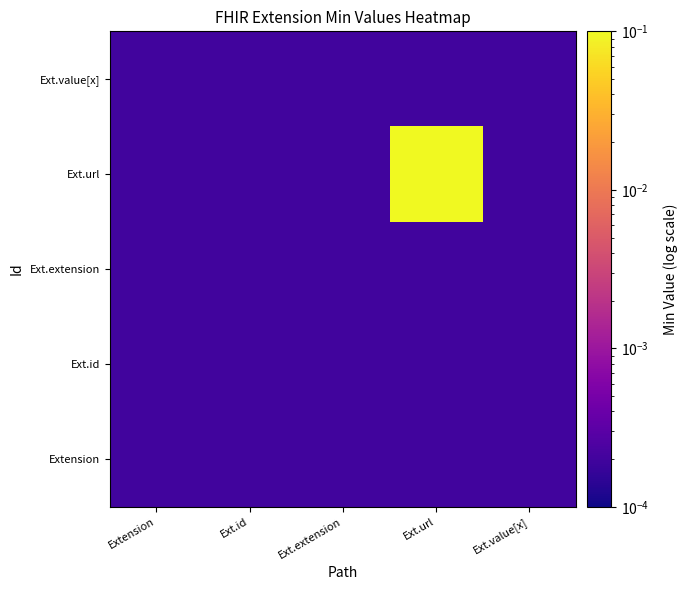

Which category has the lowest value across all series?

Extension